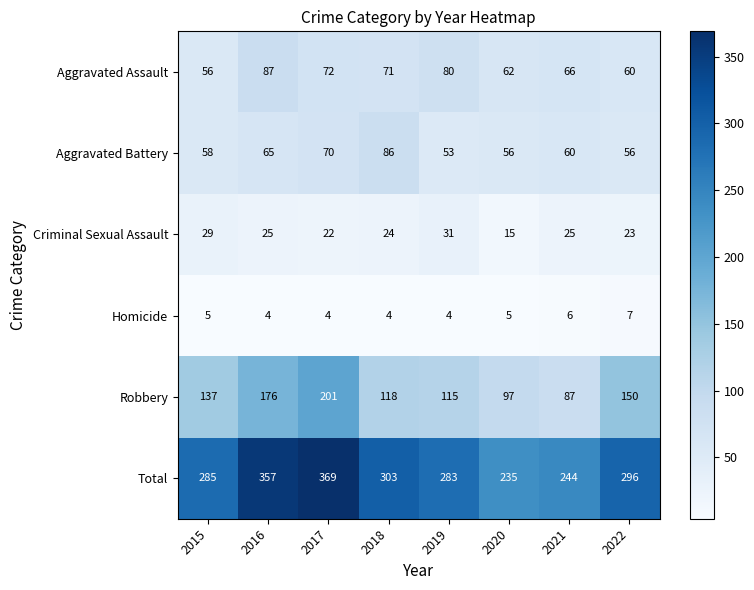

The value of Robbery at 2015 is 67. True or false?

False